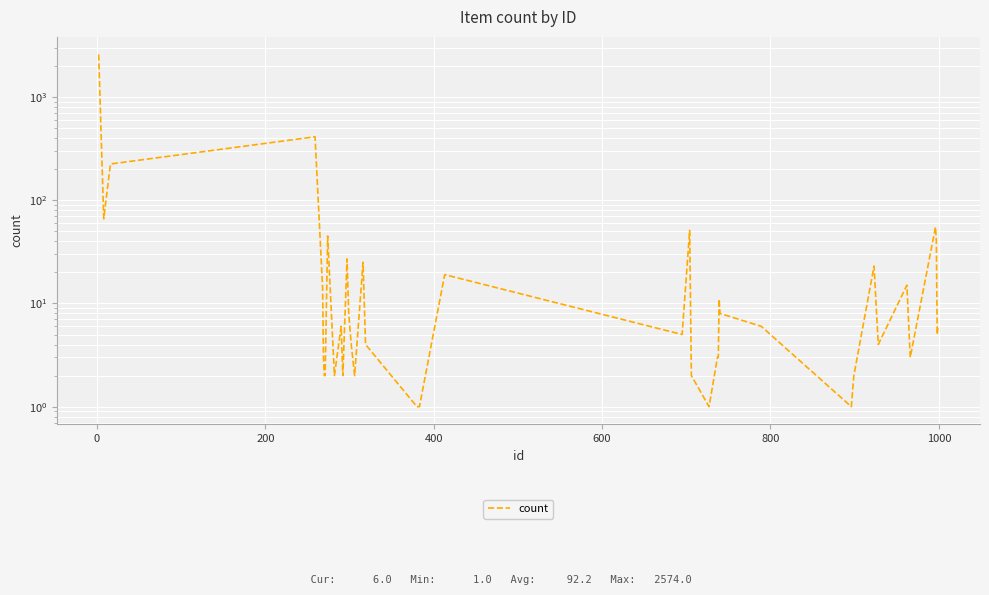

Reading left to right, extract all data points from this chart.

2574	66	224	411	14	3	2	2	45	2	6	2	27	8	4	2	25	4	1	1	19	5	51	2	1	3	3	11	8	6	1	2	23	4	15	3	55	40	5	6